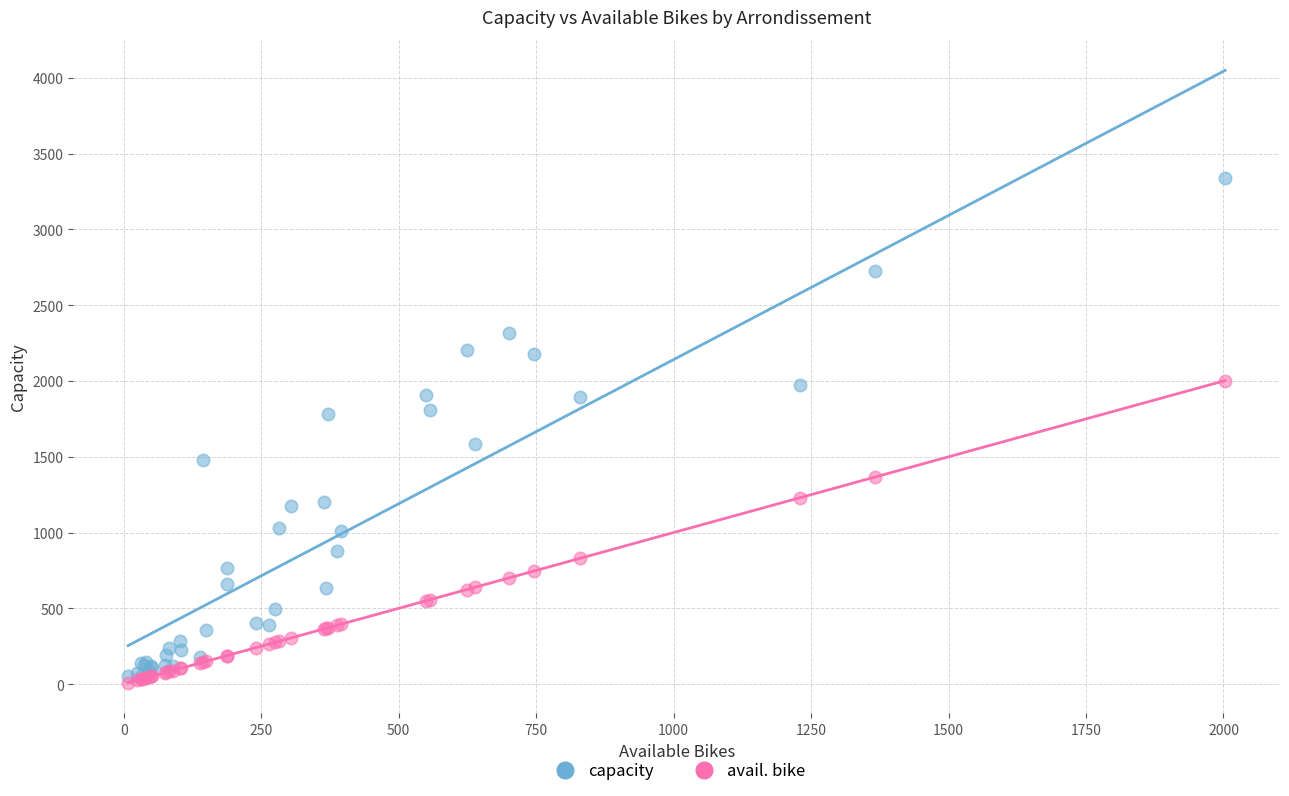

Which series contains the lowest Y value?

avail. bike